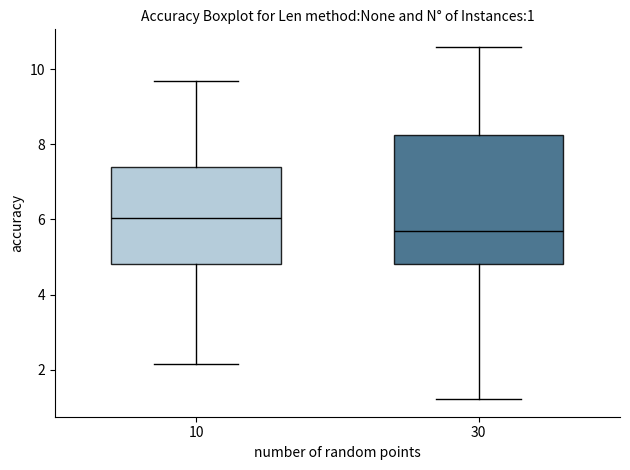

Which box is the tallest, from its lower edge to its upper edge?

30